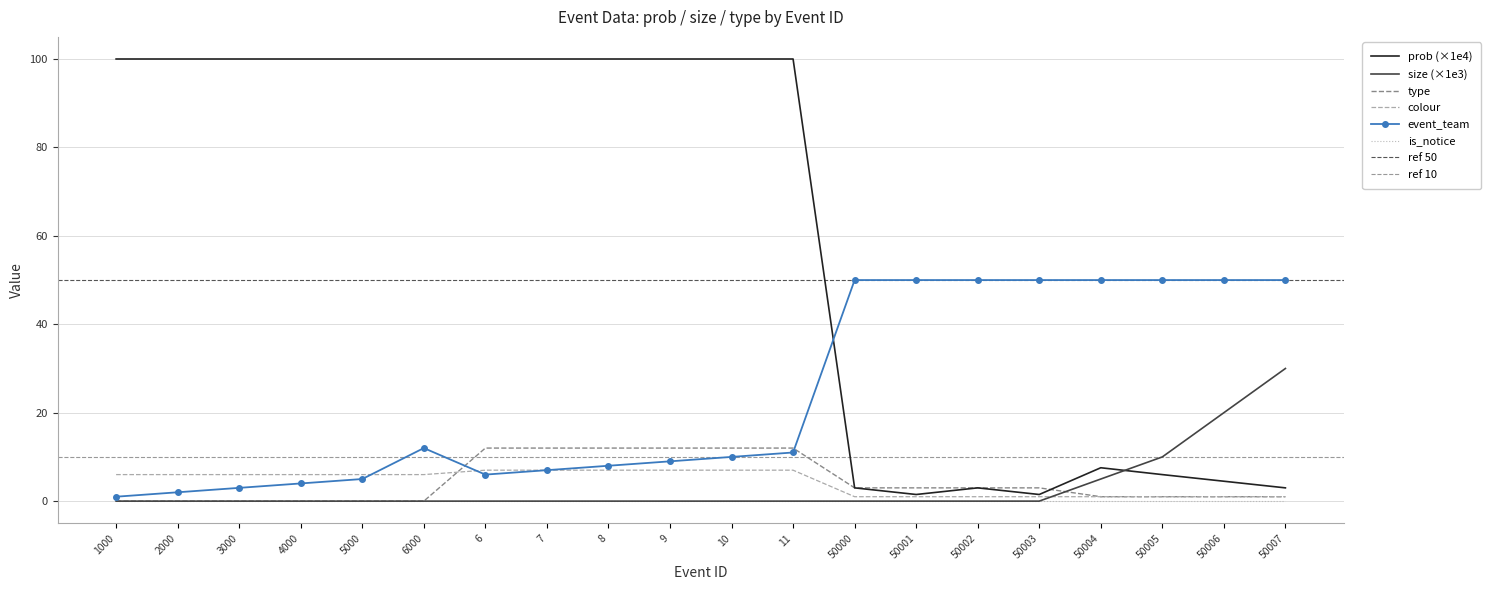

What is the difference between the maximum and minimum values in the event_team series?

49.0